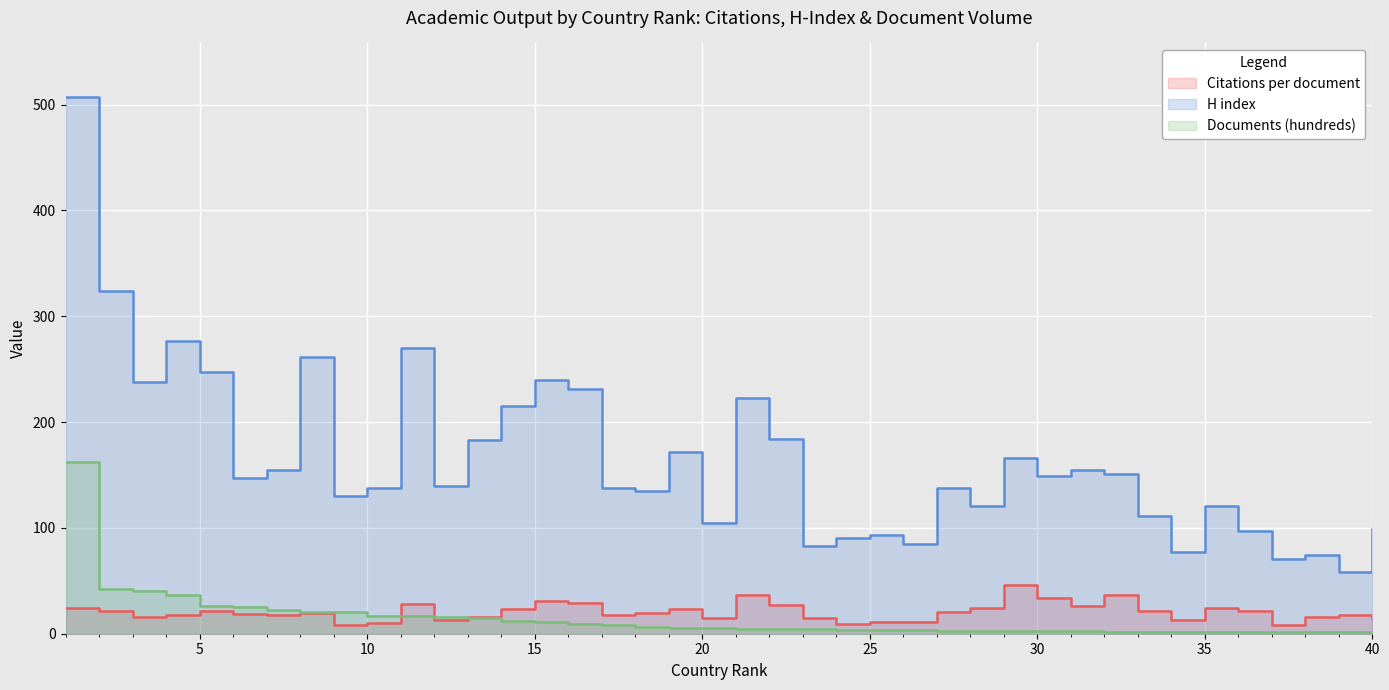

What is the value of the Citations per document point at the 18th from the left?

19.4